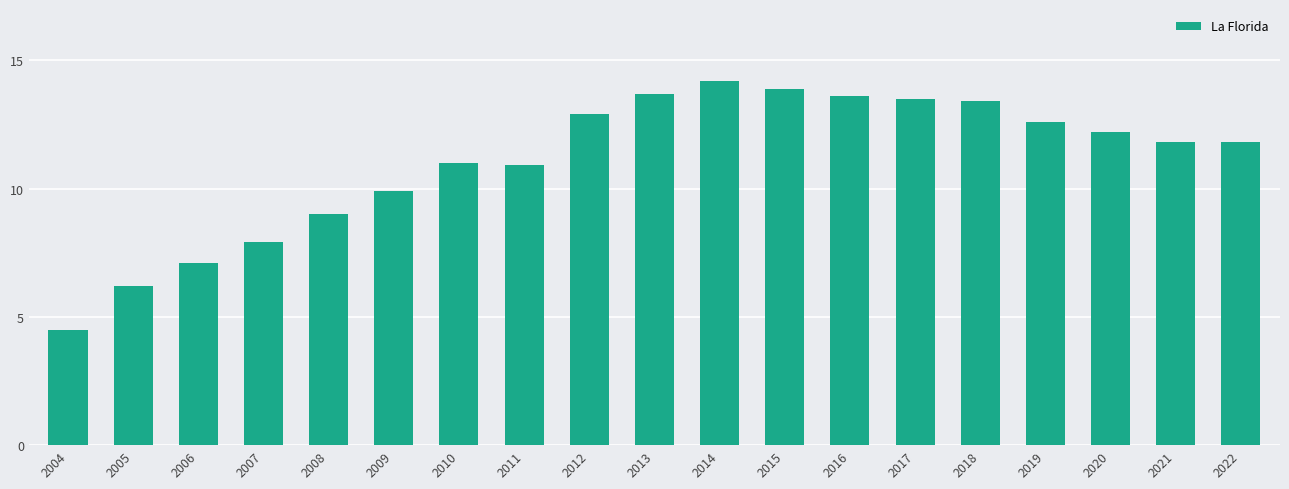

Reading left to right, transcribe all the data shown in this chart.

2004=4.5	2005=6.2	2006=7.1	2007=7.9	2008=9.0	2009=9.9	2010=11.0	2011=10.9	2012=12.9	2013=13.7	2014=14.2	2015=13.9	2016=13.6	2017=13.5	2018=13.4	2019=12.6	2020=12.2	2021=11.8	2022=11.8